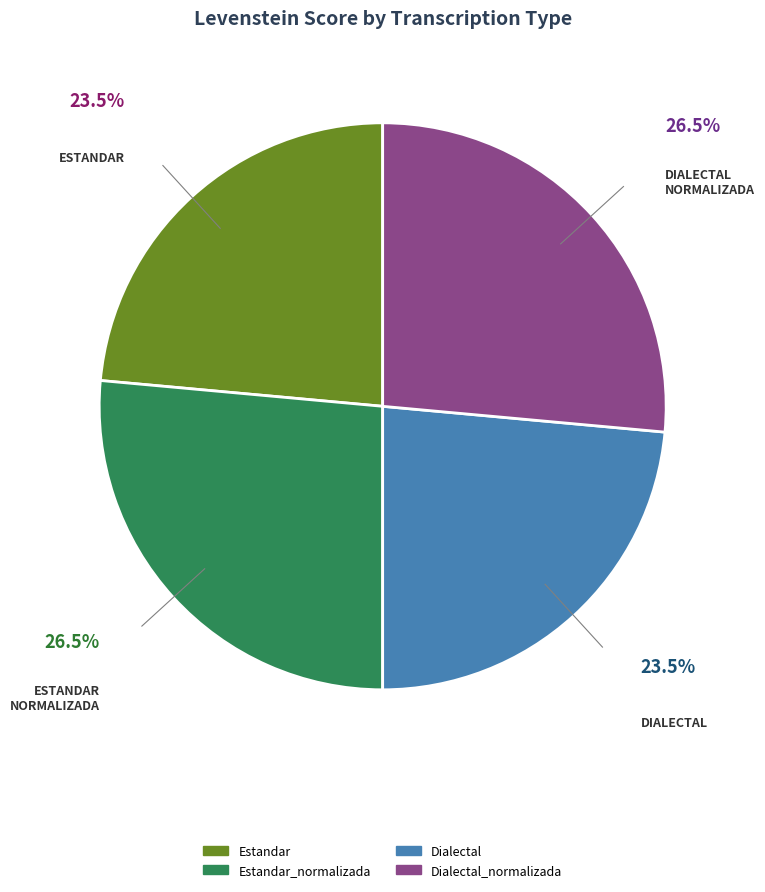

Is there any slice that represents more than half of the pie?

No